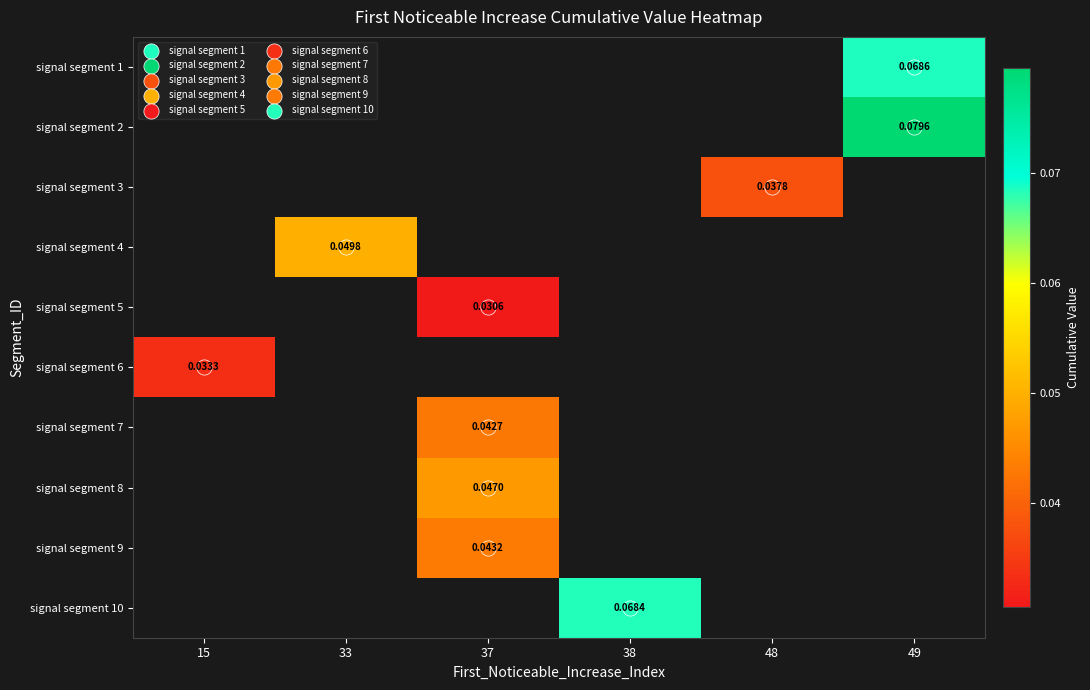

Which category has the lowest value across all series?

37